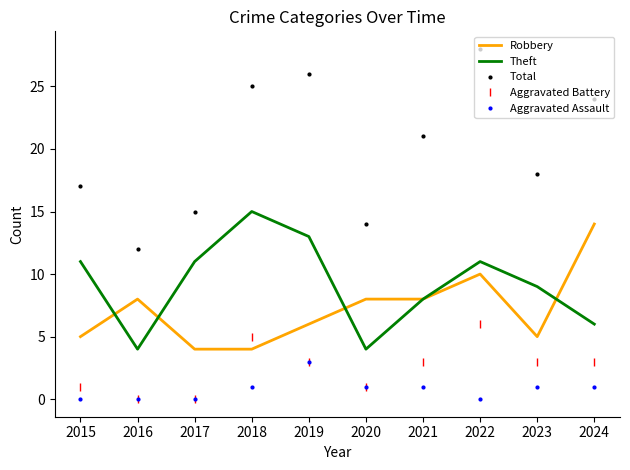

Is the value of Aggravated Battery at 2018 greater than the value of Theft at 2019?

No